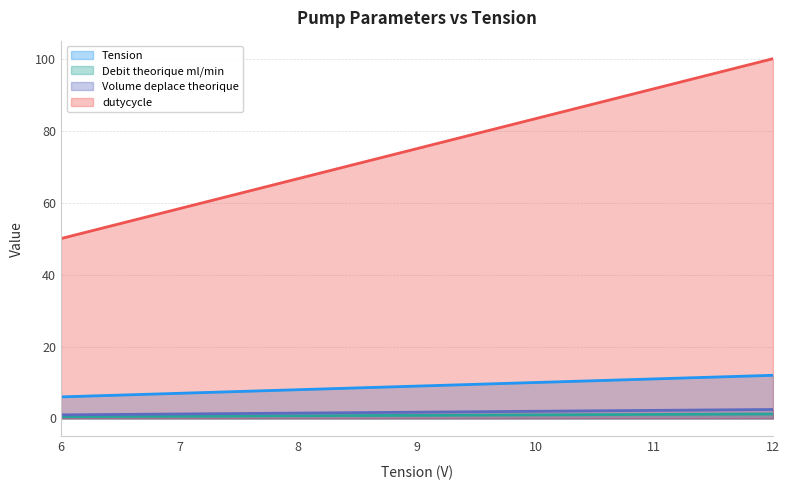

Reading right to left, extract all data points from this chart.

Tension: 12=12.0	11.5=11.5	11=11.0	10.5=10.5	10=10.0	9.5=9.5	9=9.0	8.5=8.5	8=8.0	7.5=7.5	7=7.0	6.5=6.5	6=6.0
Debit theorique ml/min: 12=1.2	11.5=1.2	11=1.1	10.5=1.1	10=1.0	9.5=0.9	9=0.9	8.5=0.8	8=0.8	7.5=0.7	7=0.6	6.5=0.6	6=0.5
Volume deplace theorique: 12=2.5	11.5=2.4	11=2.2	10.5=2.1	10=2.0	9.5=1.9	9=1.8	8.5=1.6	8=1.5	7.5=1.4	7=1.2	6.5=1.1	6=1.0
dutycycle: 12=100.0	11.5=95.8	11=91.7	10.5=87.5	10=83.3	9.5=79.2	9=75.0	8.5=70.8	8=66.7	7.5=62.5	7=58.3	6.5=54.2	6=50.0